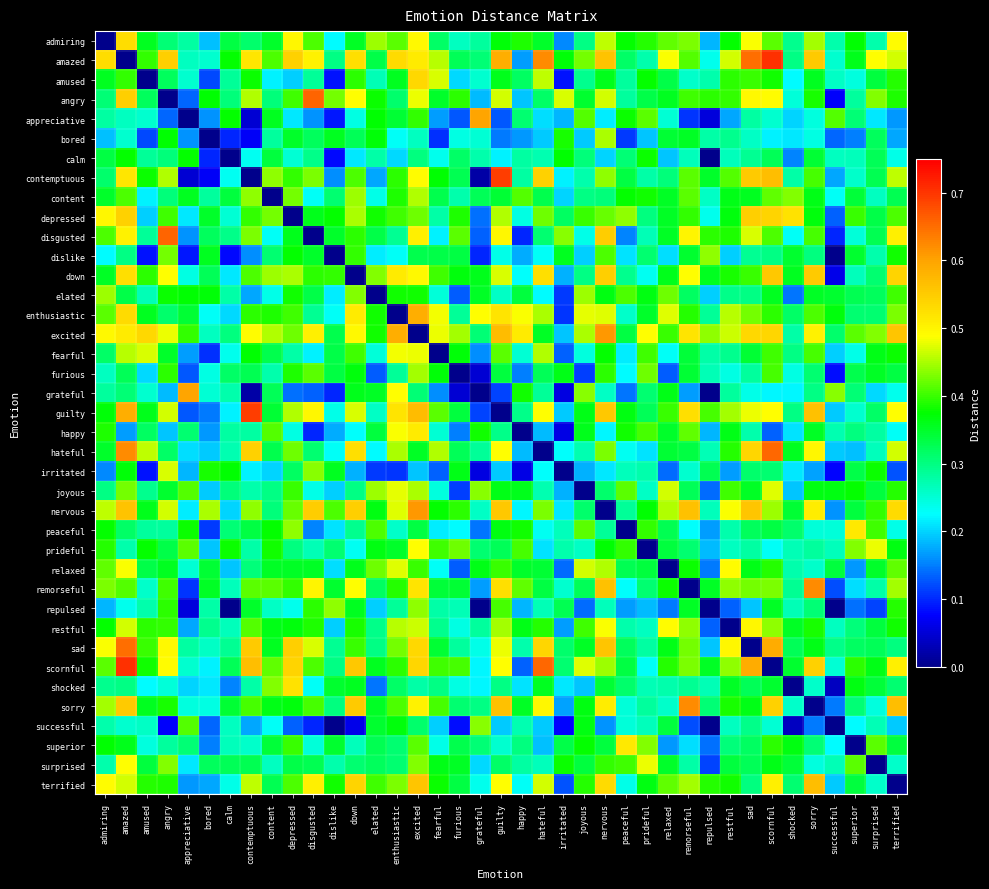

Reading left to right, extract all data points from this chart.

admiring: admiring=0.0	amazed=0.5	amused=0.4	angry=0.3	appreciative=0.3	bored=0.2	calm=0.3	contemptuous=0.3	content=0.3	depressed=0.5	disgusted=0.4	dislike=0.2	down=0.4	elated=0.4	enthusiastic=0.4	excited=0.5	fearful=0.3	furious=0.3	grateful=0.3	guilty=0.4	happy=0.4	hateful=0.4	irritated=0.2	joyous=0.3	nervous=0.5	peaceful=0.4	prideful=0.4	relaxed=0.4	remorseful=0.4	repulsed=0.2	restful=0.4	sad=0.5	scornful=0.4	shocked=0.3	sorry=0.4	successful=0.3	superior=0.4	surprised=0.3	terrified=0.5
amazed: admiring=0.5	amazed=0.0	amused=0.4	angry=0.5	appreciative=0.3	bored=0.3	calm=0.4	contemptuous=0.5	content=0.4	depressed=0.5	disgusted=0.5	dislike=0.3	down=0.5	elated=0.3	enthusiastic=0.5	excited=0.5	fearful=0.5	furious=0.3	grateful=0.3	guilty=0.6	happy=0.2	hateful=0.6	irritated=0.4	joyous=0.4	nervous=0.6	peaceful=0.3	prideful=0.3	relaxed=0.5	remorseful=0.4	repulsed=0.2	restful=0.5	sad=0.6	scornful=0.7	shocked=0.3	sorry=0.6	successful=0.3	superior=0.4	surprised=0.5	terrified=0.5
amused: admiring=0.4	amazed=0.4	amused=0.0	angry=0.3	appreciative=0.3	bored=0.1	calm=0.3	contemptuous=0.4	content=0.2	depressed=0.2	disgusted=0.3	dislike=0.1	down=0.4	elated=0.3	enthusiastic=0.4	excited=0.5	fearful=0.5	furious=0.2	grateful=0.3	guilty=0.4	happy=0.3	hateful=0.5	irritated=0.1	joyous=0.3	nervous=0.4	peaceful=0.3	prideful=0.4	relaxed=0.3	remorseful=0.3	repulsed=0.3	restful=0.4	sad=0.4	scornful=0.4	shocked=0.2	sorry=0.4	successful=0.3	superior=0.2	surprised=0.3	terrified=0.4
angry: admiring=0.3	amazed=0.5	amused=0.3	angry=0.0	appreciative=0.1	bored=0.4	calm=0.3	contemptuous=0.5	content=0.3	depressed=0.4	disgusted=0.7	dislike=0.4	down=0.5	elated=0.4	enthusiastic=0.3	excited=0.5	fearful=0.3	furious=0.4	grateful=0.2	guilty=0.5	happy=0.2	hateful=0.3	irritated=0.5	joyous=0.3	nervous=0.5	peaceful=0.3	prideful=0.3	relaxed=0.4	remorseful=0.4	repulsed=0.4	restful=0.4	sad=0.5	scornful=0.5	shocked=0.2	sorry=0.4	successful=0.1	superior=0.3	surprised=0.4	terrified=0.4
appreciative: admiring=0.3	amazed=0.3	amused=0.3	angry=0.1	appreciative=0.0	bored=0.2	calm=0.4	contemptuous=0.0	content=0.4	depressed=0.2	disgusted=0.2	dislike=0.1	down=0.2	elated=0.4	enthusiastic=0.3	excited=0.4	fearful=0.2	furious=0.1	grateful=0.6	guilty=0.1	happy=0.3	hateful=0.2	irritated=0.2	joyous=0.4	nervous=0.2	peaceful=0.4	prideful=0.4	relaxed=0.3	remorseful=0.1	repulsed=0.1	restful=0.2	sad=0.3	scornful=0.3	shocked=0.2	sorry=0.2	successful=0.4	superior=0.3	surprised=0.2	terrified=0.2
bored: admiring=0.2	amazed=0.3	amused=0.1	angry=0.4	appreciative=0.2	bored=0.0	calm=0.1	contemptuous=0.1	content=0.3	depressed=0.3	disgusted=0.3	dislike=0.4	down=0.3	elated=0.4	enthusiastic=0.2	excited=0.3	fearful=0.1	furious=0.2	grateful=0.3	guilty=0.1	happy=0.2	hateful=0.2	irritated=0.4	joyous=0.2	nervous=0.5	peaceful=0.1	prideful=0.2	relaxed=0.3	remorseful=0.4	repulsed=0.3	restful=0.3	sad=0.3	scornful=0.2	shocked=0.2	sorry=0.2	successful=0.1	superior=0.2	surprised=0.3	terrified=0.2
calm: admiring=0.3	amazed=0.4	amused=0.3	angry=0.3	appreciative=0.4	bored=0.1	calm=0.0	contemptuous=0.2	content=0.3	depressed=0.3	disgusted=0.3	dislike=0.1	down=0.2	elated=0.3	enthusiastic=0.2	excited=0.3	fearful=0.2	furious=0.3	grateful=0.3	guilty=0.2	happy=0.3	hateful=0.3	irritated=0.4	joyous=0.3	nervous=0.2	peaceful=0.3	prideful=0.4	relaxed=0.2	remorseful=0.3	repulsed=-0.0	restful=0.3	sad=0.3	scornful=0.3	shocked=0.2	sorry=0.3	successful=0.3	superior=0.3	surprised=0.3	terrified=0.2
contemptuous: admiring=0.3	amazed=0.5	amused=0.4	angry=0.5	appreciative=0.0	bored=0.1	calm=0.2	contemptuous=0.0	content=0.4	depressed=0.4	disgusted=0.4	dislike=0.2	down=0.4	elated=0.2	enthusiastic=0.4	excited=0.5	fearful=0.4	furious=0.3	grateful=0.0	guilty=0.7	happy=0.3	hateful=0.5	irritated=0.2	joyous=0.3	nervous=0.4	peaceful=0.3	prideful=0.3	relaxed=0.3	remorseful=0.4	repulsed=0.3	restful=0.4	sad=0.6	scornful=0.6	shocked=0.3	sorry=0.4	successful=0.2	superior=0.3	surprised=0.3	terrified=0.5
content: admiring=0.3	amazed=0.4	amused=0.2	angry=0.3	appreciative=0.4	bored=0.3	calm=0.3	contemptuous=0.4	content=0.0	depressed=0.4	disgusted=0.2	dislike=0.3	down=0.4	elated=0.2	enthusiastic=0.4	excited=0.5	fearful=0.3	furious=0.3	grateful=0.3	guilty=0.3	happy=0.4	hateful=0.3	irritated=0.2	joyous=0.3	nervous=0.3	peaceful=0.4	prideful=0.4	relaxed=0.4	remorseful=0.4	repulsed=0.3	restful=0.4	sad=0.4	scornful=0.4	shocked=0.4	sorry=0.4	successful=0.2	superior=0.3	surprised=0.3	terrified=0.3
depressed: admiring=0.5	amazed=0.5	amused=0.2	angry=0.4	appreciative=0.2	bored=0.3	calm=0.3	contemptuous=0.4	content=0.4	depressed=0.0	disgusted=0.4	dislike=0.4	down=0.4	elated=0.4	enthusiastic=0.4	excited=0.4	fearful=0.3	furious=0.4	grateful=0.1	guilty=0.5	happy=0.2	hateful=0.4	irritated=0.3	joyous=0.4	nervous=0.4	peaceful=0.4	prideful=0.3	relaxed=0.4	remorseful=0.4	repulsed=0.2	restful=0.4	sad=0.5	scornful=0.5	shocked=0.5	sorry=0.4	successful=0.1	superior=0.4	surprised=0.3	terrified=0.4
disgusted: admiring=0.4	amazed=0.5	amused=0.3	angry=0.7	appreciative=0.2	bored=0.3	calm=0.3	contemptuous=0.4	content=0.2	depressed=0.4	disgusted=0.0	dislike=0.3	down=0.4	elated=0.3	enthusiastic=0.3	excited=0.5	fearful=0.2	furious=0.4	grateful=0.1	guilty=0.5	happy=0.1	hateful=0.3	irritated=0.4	joyous=0.2	nervous=0.5	peaceful=0.2	prideful=0.3	relaxed=0.4	remorseful=0.5	repulsed=0.4	restful=0.4	sad=0.5	scornful=0.4	shocked=0.2	sorry=0.4	successful=0.1	superior=0.2	surprised=0.3	terrified=0.5
dislike: admiring=0.2	amazed=0.3	amused=0.1	angry=0.4	appreciative=0.1	bored=0.4	calm=0.1	contemptuous=0.2	content=0.3	depressed=0.4	disgusted=0.3	dislike=0.0	down=0.4	elated=0.2	enthusiastic=0.2	excited=0.3	fearful=0.3	furious=0.3	grateful=0.1	guilty=0.2	happy=0.2	hateful=0.2	irritated=0.4	joyous=0.2	nervous=0.4	peaceful=0.2	prideful=0.3	relaxed=0.2	remorseful=0.3	repulsed=0.4	restful=0.2	sad=0.3	scornful=0.3	shocked=0.3	sorry=0.3	successful=-0.0	superior=0.3	surprised=0.3	terrified=0.4
down: admiring=0.4	amazed=0.5	amused=0.4	angry=0.5	appreciative=0.2	bored=0.3	calm=0.2	contemptuous=0.4	content=0.4	depressed=0.4	disgusted=0.4	dislike=0.4	down=0.0	elated=0.4	enthusiastic=0.5	excited=0.5	fearful=0.4	furious=0.4	grateful=0.4	guilty=0.5	happy=0.2	hateful=0.5	irritated=0.2	joyous=0.3	nervous=0.5	peaceful=0.3	prideful=0.2	relaxed=0.4	remorseful=0.5	repulsed=0.4	restful=0.4	sad=0.4	scornful=0.6	shocked=0.4	sorry=0.6	successful=0.1	superior=0.3	surprised=0.3	terrified=0.5
elated: admiring=0.4	amazed=0.3	amused=0.3	angry=0.4	appreciative=0.4	bored=0.4	calm=0.3	contemptuous=0.2	content=0.2	depressed=0.4	disgusted=0.3	dislike=0.2	down=0.4	elated=0.0	enthusiastic=0.4	excited=0.4	fearful=0.2	furious=0.1	grateful=0.4	guilty=0.3	happy=0.3	hateful=0.2	irritated=0.1	joyous=0.4	nervous=0.4	peaceful=0.4	prideful=0.4	relaxed=0.4	remorseful=0.3	repulsed=0.2	restful=0.3	sad=0.3	scornful=0.4	shocked=0.1	sorry=0.4	successful=0.3	superior=0.3	surprised=0.3	terrified=0.4
enthusiastic: admiring=0.4	amazed=0.5	amused=0.4	angry=0.3	appreciative=0.3	bored=0.2	calm=0.2	contemptuous=0.4	content=0.4	depressed=0.4	disgusted=0.3	dislike=0.2	down=0.5	elated=0.4	enthusiastic=0.0	excited=0.6	fearful=0.5	furious=0.3	grateful=0.5	guilty=0.5	happy=0.5	hateful=0.4	irritated=0.1	joyous=0.5	nervous=0.5	peaceful=0.3	prideful=0.3	relaxed=0.5	remorseful=0.4	repulsed=0.3	restful=0.5	sad=0.4	scornful=0.4	shocked=0.3	sorry=0.4	successful=0.4	superior=0.3	surprised=0.3	terrified=0.4
excited: admiring=0.5	amazed=0.5	amused=0.5	angry=0.5	appreciative=0.4	bored=0.3	calm=0.3	contemptuous=0.5	content=0.5	depressed=0.4	disgusted=0.5	dislike=0.3	down=0.5	elated=0.4	enthusiastic=0.6	excited=0.0	fearful=0.5	furious=0.4	grateful=0.3	guilty=0.6	happy=0.5	hateful=0.4	irritated=0.2	joyous=0.4	nervous=0.6	peaceful=0.3	prideful=0.5	relaxed=0.4	remorseful=0.5	repulsed=0.4	restful=0.5	sad=0.5	scornful=0.5	shocked=0.3	sorry=0.5	successful=0.3	superior=0.4	surprised=0.4	terrified=0.6
fearful: admiring=0.3	amazed=0.5	amused=0.5	angry=0.3	appreciative=0.2	bored=0.1	calm=0.2	contemptuous=0.4	content=0.3	depressed=0.3	disgusted=0.2	dislike=0.3	down=0.4	elated=0.2	enthusiastic=0.5	excited=0.5	fearful=0.0	furious=0.4	grateful=0.2	guilty=0.4	happy=0.3	hateful=0.5	irritated=0.1	joyous=0.2	nervous=0.4	peaceful=0.2	prideful=0.4	relaxed=0.2	remorseful=0.3	repulsed=0.3	restful=0.3	sad=0.3	scornful=0.4	shocked=0.3	sorry=0.4	successful=0.2	superior=0.2	surprised=0.4	terrified=0.4
furious: admiring=0.3	amazed=0.3	amused=0.2	angry=0.4	appreciative=0.1	bored=0.2	calm=0.3	contemptuous=0.3	content=0.3	depressed=0.4	disgusted=0.4	dislike=0.3	down=0.4	elated=0.1	enthusiastic=0.3	excited=0.4	fearful=0.4	furious=0.0	grateful=0.0	guilty=0.3	happy=0.2	hateful=0.3	irritated=0.4	joyous=0.1	nervous=0.4	peaceful=0.2	prideful=0.4	relaxed=0.1	remorseful=0.3	repulsed=0.3	restful=0.2	sad=0.3	scornful=0.4	shocked=0.2	sorry=0.3	successful=0.1	superior=0.3	surprised=0.4	terrified=0.3
grateful: admiring=0.3	amazed=0.3	amused=0.3	angry=0.2	appreciative=0.6	bored=0.3	calm=0.3	contemptuous=0.0	content=0.3	depressed=0.1	disgusted=0.1	dislike=0.1	down=0.4	elated=0.4	enthusiastic=0.5	excited=0.3	fearful=0.2	furious=0.0	grateful=0.0	guilty=0.1	happy=0.4	hateful=0.3	irritated=0.1	joyous=0.4	nervous=0.3	peaceful=0.1	prideful=0.3	relaxed=0.4	remorseful=0.2	repulsed=-0.0	restful=0.3	sad=0.2	scornful=0.2	shocked=0.2	sorry=0.3	successful=0.4	superior=0.3	surprised=0.2	terrified=0.2
guilty: admiring=0.4	amazed=0.6	amused=0.4	angry=0.5	appreciative=0.1	bored=0.1	calm=0.2	contemptuous=0.7	content=0.3	depressed=0.5	disgusted=0.5	dislike=0.2	down=0.5	elated=0.3	enthusiastic=0.5	excited=0.6	fearful=0.4	furious=0.3	grateful=0.1	guilty=0.0	happy=0.3	hateful=0.5	irritated=0.2	joyous=0.4	nervous=0.6	peaceful=0.4	prideful=0.3	relaxed=0.4	remorseful=0.5	repulsed=0.4	restful=0.4	sad=0.5	scornful=0.5	shocked=0.3	sorry=0.6	successful=0.2	superior=0.3	surprised=0.3	terrified=0.5
happy: admiring=0.4	amazed=0.2	amused=0.3	angry=0.2	appreciative=0.3	bored=0.2	calm=0.3	contemptuous=0.3	content=0.4	depressed=0.2	disgusted=0.1	dislike=0.2	down=0.2	elated=0.3	enthusiastic=0.5	excited=0.5	fearful=0.3	furious=0.2	grateful=0.4	guilty=0.3	happy=0.0	hateful=0.2	irritated=0.1	joyous=0.4	nervous=0.2	peaceful=0.4	prideful=0.4	relaxed=0.3	remorseful=0.4	repulsed=0.2	restful=0.4	sad=0.3	scornful=0.1	shocked=0.2	sorry=0.4	successful=0.3	superior=0.3	surprised=0.3	terrified=0.2
hateful: admiring=0.4	amazed=0.6	amused=0.5	angry=0.3	appreciative=0.2	bored=0.2	calm=0.3	contemptuous=0.5	content=0.3	depressed=0.4	disgusted=0.3	dislike=0.2	down=0.5	elated=0.2	enthusiastic=0.4	excited=0.4	fearful=0.5	furious=0.3	grateful=0.3	guilty=0.5	happy=0.2	hateful=0.0	irritated=0.2	joyous=0.3	nervous=0.4	peaceful=0.2	prideful=0.2	relaxed=0.3	remorseful=0.3	repulsed=0.3	restful=0.4	sad=0.5	scornful=0.7	shocked=0.4	sorry=0.5	successful=0.2	superior=0.2	surprised=0.3	terrified=0.5
irritated: admiring=0.2	amazed=0.4	amused=0.1	angry=0.5	appreciative=0.2	bored=0.4	calm=0.4	contemptuous=0.2	content=0.2	depressed=0.3	disgusted=0.4	dislike=0.4	down=0.2	elated=0.1	enthusiastic=0.1	excited=0.2	fearful=0.1	furious=0.4	grateful=0.1	guilty=0.2	happy=0.1	hateful=0.2	irritated=0.0	joyous=0.2	nervous=0.2	peaceful=0.3	prideful=0.3	relaxed=0.1	remorseful=0.3	repulsed=0.3	restful=0.2	sad=0.3	scornful=0.3	shocked=0.2	sorry=0.2	successful=0.1	superior=0.3	surprised=0.4	terrified=0.1
joyous: admiring=0.3	amazed=0.4	amused=0.3	angry=0.3	appreciative=0.4	bored=0.2	calm=0.3	contemptuous=0.3	content=0.3	depressed=0.4	disgusted=0.2	dislike=0.2	down=0.3	elated=0.4	enthusiastic=0.5	excited=0.4	fearful=0.2	furious=0.1	grateful=0.4	guilty=0.4	happy=0.4	hateful=0.3	irritated=0.2	joyous=0.0	nervous=0.3	peaceful=0.4	prideful=0.3	relaxed=0.5	remorseful=0.3	repulsed=0.1	restful=0.4	sad=0.4	scornful=0.5	shocked=0.2	sorry=0.4	successful=0.4	superior=0.4	surprised=0.3	terrified=0.4
nervous: admiring=0.5	amazed=0.6	amused=0.4	angry=0.5	appreciative=0.2	bored=0.5	calm=0.2	contemptuous=0.4	content=0.3	depressed=0.4	disgusted=0.5	dislike=0.4	down=0.5	elated=0.4	enthusiastic=0.5	excited=0.6	fearful=0.4	furious=0.4	grateful=0.3	guilty=0.6	happy=0.2	hateful=0.4	irritated=0.2	joyous=0.3	nervous=0.0	peaceful=0.3	prideful=0.4	relaxed=0.5	remorseful=0.6	repulsed=0.3	restful=0.5	sad=0.6	scornful=0.4	shocked=0.3	sorry=0.5	successful=0.2	superior=0.3	surprised=0.4	terrified=0.5
peaceful: admiring=0.4	amazed=0.3	amused=0.3	angry=0.3	appreciative=0.4	bored=0.1	calm=0.3	contemptuous=0.3	content=0.4	depressed=0.4	disgusted=0.2	dislike=0.2	down=0.3	elated=0.4	enthusiastic=0.3	excited=0.3	fearful=0.2	furious=0.2	grateful=0.1	guilty=0.4	happy=0.4	hateful=0.2	irritated=0.3	joyous=0.4	nervous=0.3	peaceful=0.0	prideful=0.4	relaxed=0.3	remorseful=0.2	repulsed=0.2	restful=0.3	sad=0.3	scornful=0.3	shocked=0.3	sorry=0.2	successful=0.2	superior=0.5	surprised=0.4	terrified=0.2
prideful: admiring=0.4	amazed=0.3	amused=0.4	angry=0.3	appreciative=0.4	bored=0.2	calm=0.4	contemptuous=0.3	content=0.4	depressed=0.3	disgusted=0.3	dislike=0.3	down=0.2	elated=0.4	enthusiastic=0.3	excited=0.5	fearful=0.4	furious=0.4	grateful=0.3	guilty=0.3	happy=0.4	hateful=0.2	irritated=0.3	joyous=0.3	nervous=0.4	peaceful=0.4	prideful=0.0	relaxed=0.3	remorseful=0.3	repulsed=0.2	restful=0.3	sad=0.3	scornful=0.2	shocked=0.3	sorry=0.3	successful=0.3	superior=0.4	surprised=0.5	terrified=0.4
relaxed: admiring=0.4	amazed=0.5	amused=0.3	angry=0.4	appreciative=0.3	bored=0.3	calm=0.2	contemptuous=0.3	content=0.4	depressed=0.4	disgusted=0.4	dislike=0.2	down=0.4	elated=0.4	enthusiastic=0.5	excited=0.4	fearful=0.2	furious=0.1	grateful=0.4	guilty=0.4	happy=0.3	hateful=0.3	irritated=0.1	joyous=0.5	nervous=0.5	peaceful=0.3	prideful=0.3	relaxed=0.0	remorseful=0.4	repulsed=0.1	restful=0.5	sad=0.4	scornful=0.4	shocked=0.3	sorry=0.3	successful=0.3	superior=0.2	surprised=0.3	terrified=0.4
remorseful: admiring=0.4	amazed=0.4	amused=0.3	angry=0.4	appreciative=0.1	bored=0.4	calm=0.3	contemptuous=0.4	content=0.4	depressed=0.4	disgusted=0.5	dislike=0.3	down=0.5	elated=0.3	enthusiastic=0.4	excited=0.5	fearful=0.3	furious=0.3	grateful=0.2	guilty=0.5	happy=0.4	hateful=0.3	irritated=0.3	joyous=0.3	nervous=0.6	peaceful=0.2	prideful=0.3	relaxed=0.4	remorseful=0.0	repulsed=0.4	restful=0.4	sad=0.4	scornful=0.4	shocked=0.3	sorry=0.6	successful=0.1	superior=0.2	surprised=0.3	terrified=0.4
repulsed: admiring=0.2	amazed=0.2	amused=0.3	angry=0.4	appreciative=0.1	bored=0.3	calm=-0.0	contemptuous=0.3	content=0.3	depressed=0.2	disgusted=0.4	dislike=0.4	down=0.4	elated=0.2	enthusiastic=0.3	excited=0.4	fearful=0.3	furious=0.3	grateful=-0.0	guilty=0.4	happy=0.2	hateful=0.3	irritated=0.3	joyous=0.1	nervous=0.3	peaceful=0.2	prideful=0.2	relaxed=0.1	remorseful=0.4	repulsed=0.0	restful=0.1	sad=0.2	scornful=0.4	shocked=0.3	sorry=0.3	successful=-0.1	superior=0.1	surprised=0.1	terrified=0.4
restful: admiring=0.4	amazed=0.5	amused=0.4	angry=0.4	appreciative=0.2	bored=0.3	calm=0.3	contemptuous=0.4	content=0.4	depressed=0.4	disgusted=0.4	dislike=0.2	down=0.4	elated=0.3	enthusiastic=0.5	excited=0.5	fearful=0.3	furious=0.2	grateful=0.3	guilty=0.4	happy=0.4	hateful=0.4	irritated=0.2	joyous=0.4	nervous=0.5	peaceful=0.3	prideful=0.3	relaxed=0.5	remorseful=0.4	repulsed=0.1	restful=0.0	sad=0.5	scornful=0.4	shocked=0.4	sorry=0.4	successful=0.3	superior=0.3	surprised=0.3	terrified=0.4
sad: admiring=0.5	amazed=0.6	amused=0.4	angry=0.5	appreciative=0.3	bored=0.3	calm=0.3	contemptuous=0.6	content=0.4	depressed=0.5	disgusted=0.5	dislike=0.3	down=0.4	elated=0.3	enthusiastic=0.4	excited=0.5	fearful=0.3	furious=0.3	grateful=0.2	guilty=0.5	happy=0.3	hateful=0.5	irritated=0.3	joyous=0.4	nervous=0.6	peaceful=0.3	prideful=0.3	relaxed=0.4	remorseful=0.4	repulsed=0.2	restful=0.5	sad=0.0	scornful=0.6	shocked=0.3	sorry=0.4	successful=0.3	superior=0.3	surprised=0.3	terrified=0.3
scornful: admiring=0.4	amazed=0.7	amused=0.4	angry=0.5	appreciative=0.3	bored=0.2	calm=0.3	contemptuous=0.6	content=0.4	depressed=0.5	disgusted=0.4	dislike=0.3	down=0.6	elated=0.4	enthusiastic=0.4	excited=0.5	fearful=0.4	furious=0.4	grateful=0.2	guilty=0.5	happy=0.1	hateful=0.7	irritated=0.3	joyous=0.5	nervous=0.4	peaceful=0.3	prideful=0.2	relaxed=0.4	remorseful=0.4	repulsed=0.4	restful=0.4	sad=0.6	scornful=0.0	shocked=0.3	sorry=0.5	successful=0.3	superior=0.4	surprised=0.4	terrified=0.5
shocked: admiring=0.3	amazed=0.3	amused=0.2	angry=0.2	appreciative=0.2	bored=0.2	calm=0.2	contemptuous=0.3	content=0.4	depressed=0.5	disgusted=0.2	dislike=0.3	down=0.4	elated=0.1	enthusiastic=0.3	excited=0.3	fearful=0.3	furious=0.2	grateful=0.2	guilty=0.3	happy=0.2	hateful=0.4	irritated=0.2	joyous=0.2	nervous=0.3	peaceful=0.3	prideful=0.3	relaxed=0.3	remorseful=0.3	repulsed=0.3	restful=0.4	sad=0.3	scornful=0.3	shocked=0.0	sorry=0.3	successful=0.0	superior=0.4	surprised=0.3	terrified=0.3
sorry: admiring=0.4	amazed=0.6	amused=0.4	angry=0.4	appreciative=0.2	bored=0.2	calm=0.3	contemptuous=0.4	content=0.4	depressed=0.4	disgusted=0.4	dislike=0.3	down=0.6	elated=0.4	enthusiastic=0.4	excited=0.5	fearful=0.4	furious=0.3	grateful=0.3	guilty=0.6	happy=0.4	hateful=0.5	irritated=0.2	joyous=0.4	nervous=0.5	peaceful=0.2	prideful=0.3	relaxed=0.3	remorseful=0.6	repulsed=0.3	restful=0.4	sad=0.4	scornful=0.5	shocked=0.3	sorry=0.0	successful=0.1	superior=0.3	surprised=0.2	terrified=0.6
successful: admiring=0.3	amazed=0.3	amused=0.3	angry=0.1	appreciative=0.4	bored=0.1	calm=0.3	contemptuous=0.2	content=0.2	depressed=0.1	disgusted=0.1	dislike=-0.0	down=0.1	elated=0.3	enthusiastic=0.4	excited=0.3	fearful=0.2	furious=0.1	grateful=0.4	guilty=0.2	happy=0.3	hateful=0.2	irritated=0.1	joyous=0.4	nervous=0.2	peaceful=0.2	prideful=0.3	relaxed=0.3	remorseful=0.1	repulsed=-0.1	restful=0.3	sad=0.3	scornful=0.3	shocked=0.0	sorry=0.1	successful=0.0	superior=0.2	surprised=0.3	terrified=0.2
superior: admiring=0.4	amazed=0.4	amused=0.2	angry=0.3	appreciative=0.3	bored=0.2	calm=0.3	contemptuous=0.3	content=0.3	depressed=0.4	disgusted=0.2	dislike=0.3	down=0.3	elated=0.3	enthusiastic=0.3	excited=0.4	fearful=0.2	furious=0.3	grateful=0.3	guilty=0.3	happy=0.3	hateful=0.2	irritated=0.3	joyous=0.4	nervous=0.3	peaceful=0.5	prideful=0.4	relaxed=0.2	remorseful=0.2	repulsed=0.1	restful=0.3	sad=0.3	scornful=0.4	shocked=0.4	sorry=0.3	successful=0.2	superior=0.0	surprised=0.4	terrified=0.3
surprised: admiring=0.3	amazed=0.5	amused=0.3	angry=0.4	appreciative=0.2	bored=0.3	calm=0.3	contemptuous=0.3	content=0.3	depressed=0.3	disgusted=0.3	dislike=0.3	down=0.3	elated=0.3	enthusiastic=0.3	excited=0.4	fearful=0.4	furious=0.4	grateful=0.2	guilty=0.3	happy=0.3	hateful=0.3	irritated=0.4	joyous=0.3	nervous=0.4	peaceful=0.4	prideful=0.5	relaxed=0.3	remorseful=0.3	repulsed=0.1	restful=0.3	sad=0.3	scornful=0.4	shocked=0.3	sorry=0.2	successful=0.3	superior=0.4	surprised=0.0	terrified=0.3
terrified: admiring=0.5	amazed=0.5	amused=0.4	angry=0.4	appreciative=0.2	bored=0.2	calm=0.2	contemptuous=0.5	content=0.3	depressed=0.4	disgusted=0.5	dislike=0.4	down=0.5	elated=0.4	enthusiastic=0.4	excited=0.6	fearful=0.4	furious=0.3	grateful=0.2	guilty=0.5	happy=0.2	hateful=0.5	irritated=0.1	joyous=0.4	nervous=0.5	peaceful=0.2	prideful=0.4	relaxed=0.4	remorseful=0.4	repulsed=0.4	restful=0.4	sad=0.3	scornful=0.5	shocked=0.3	sorry=0.6	successful=0.2	superior=0.3	surprised=0.3	terrified=0.0